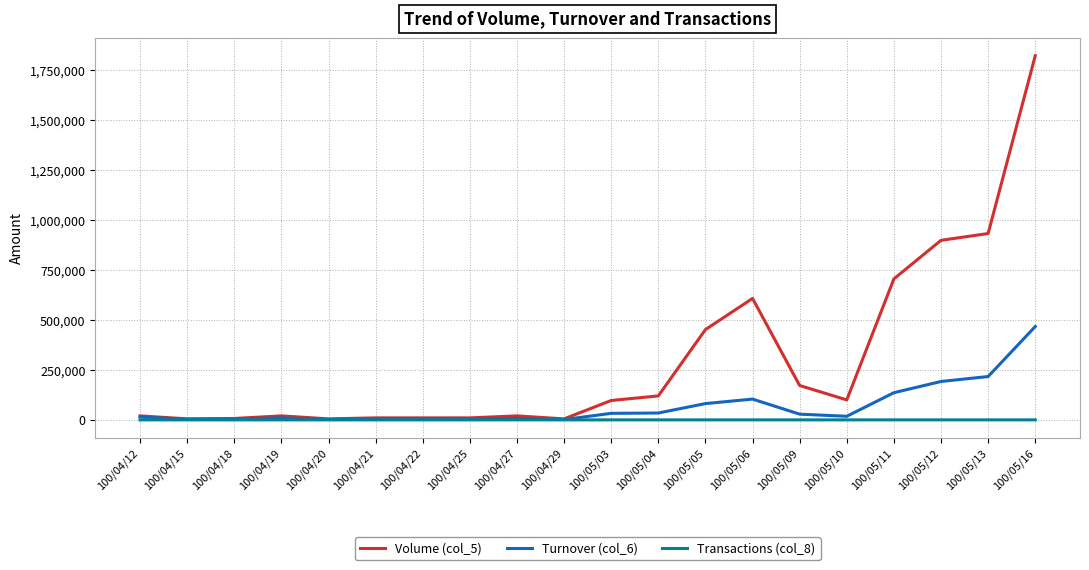

Rank the series by their average value, from lowest to highest.

Transactions (col_8), Turnover (col_6), Volume (col_5)